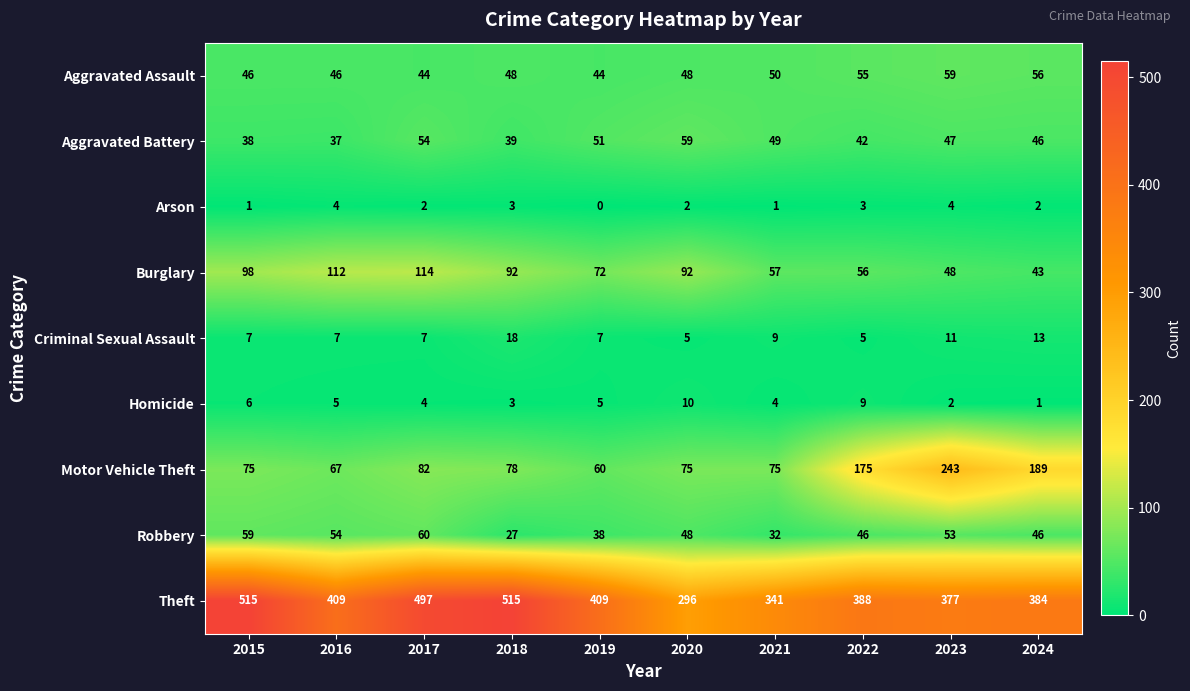

Where does the Homicide series first go above 5?

2015